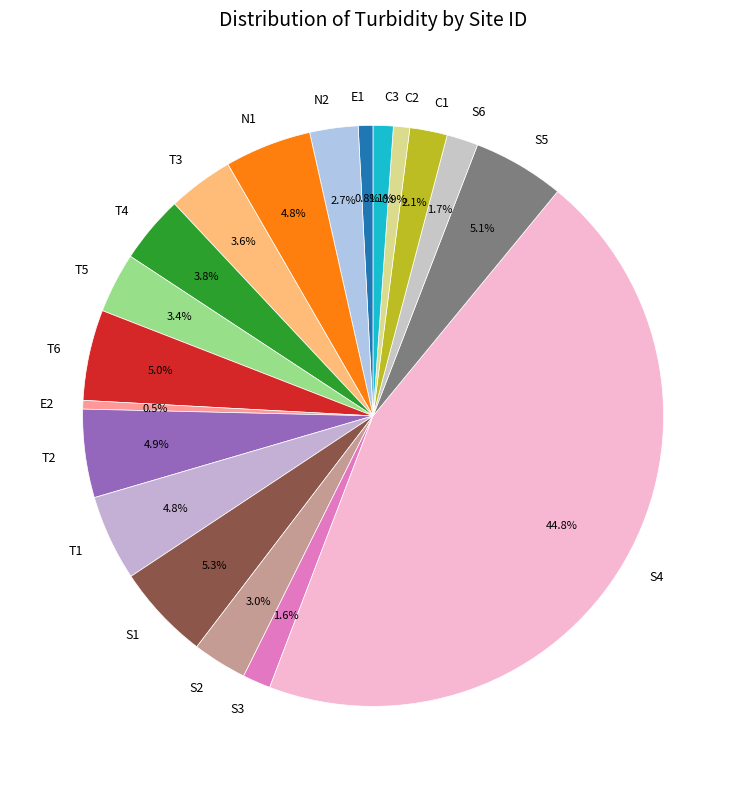

How many slices are in this pie chart?

19